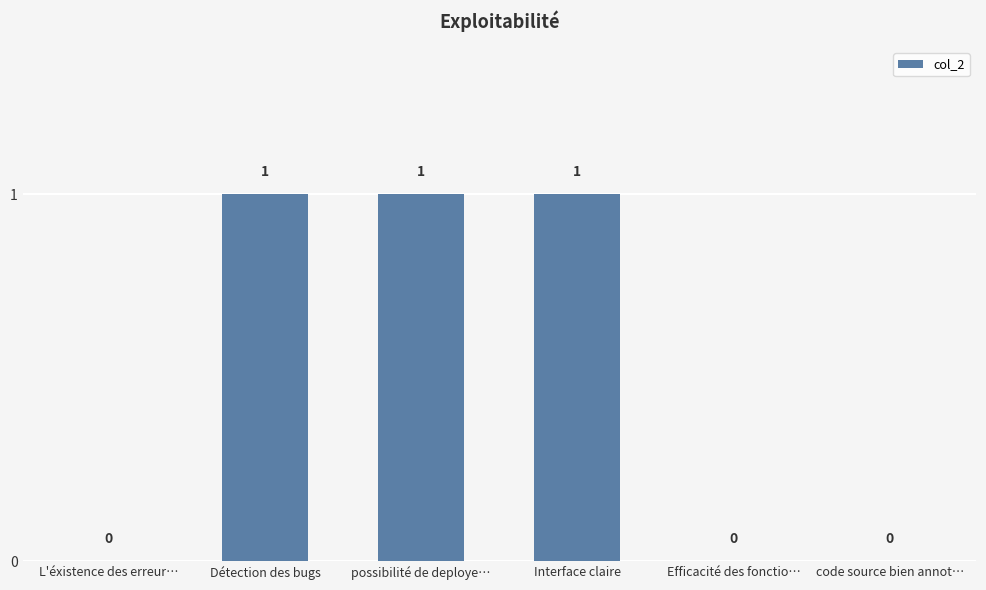

Between Interface claire and code source bien annot…, which is larger?

Interface claire